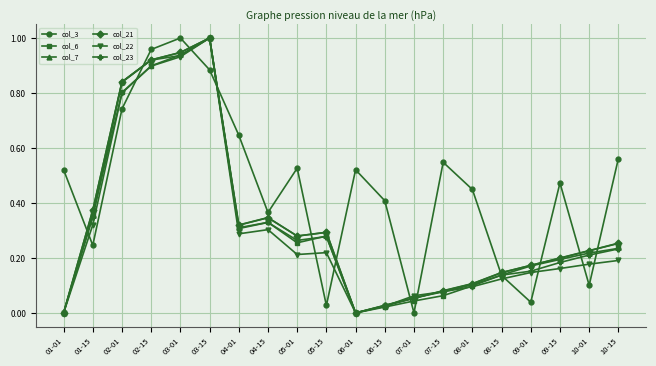

At which category is the sum across all series the highest?

03-15